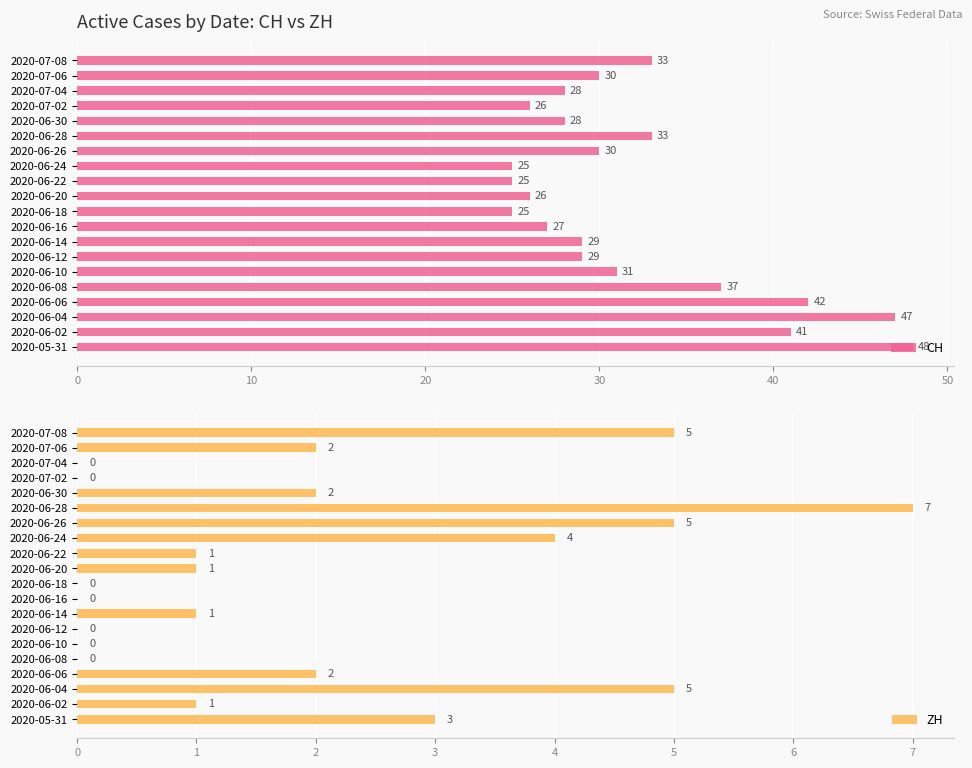

What is the sum of all CH values?

640